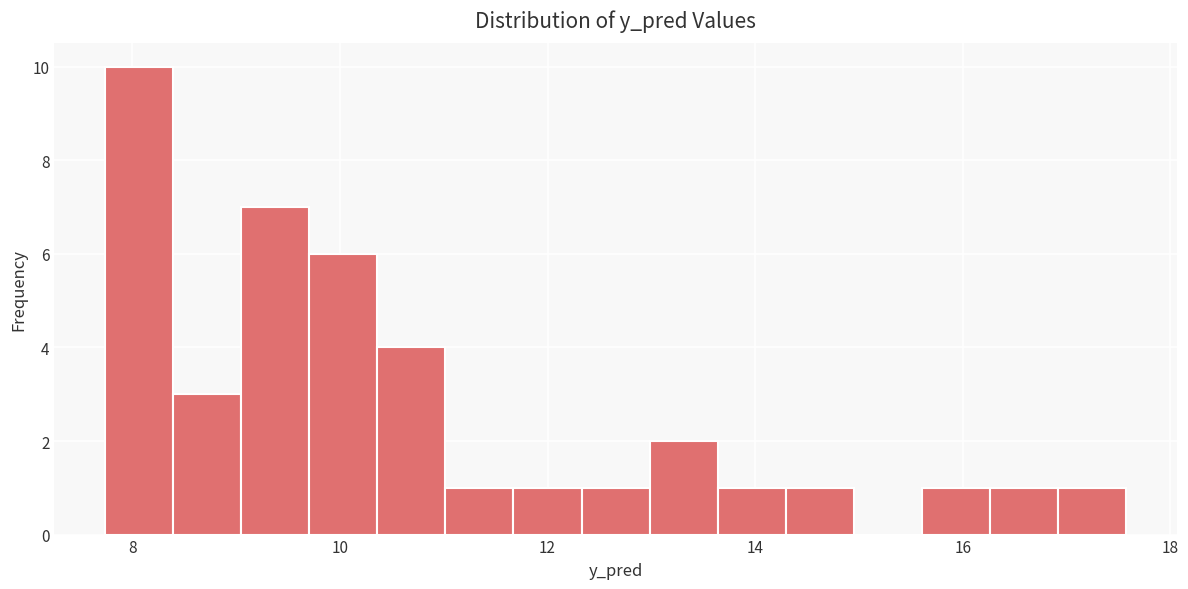

Read against the x-axis, roughly where is the centre of the tallest bar?

8.0